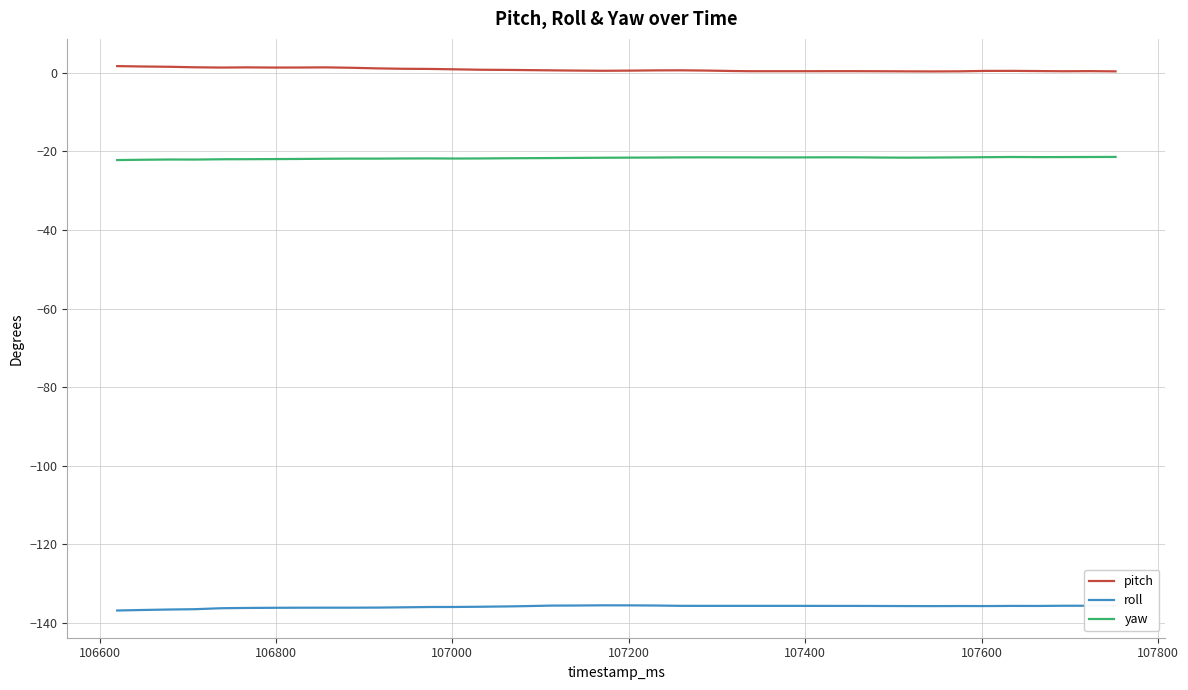

Which series has the largest total across all categories?

pitch